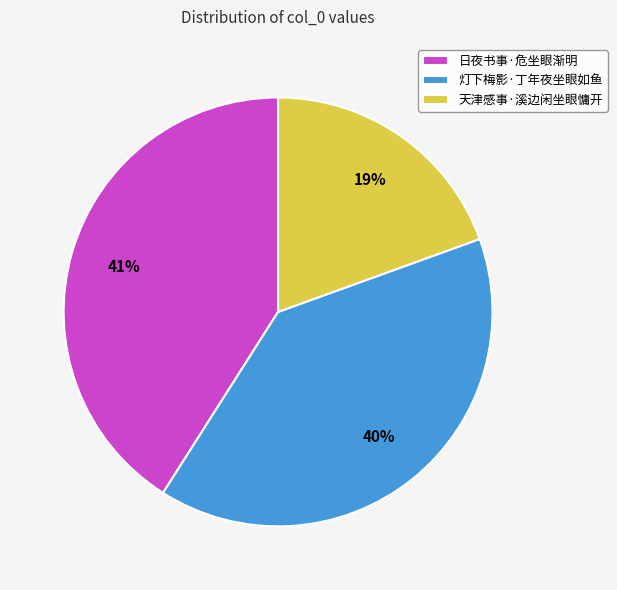

Is there any slice that represents more than half of the pie?

No